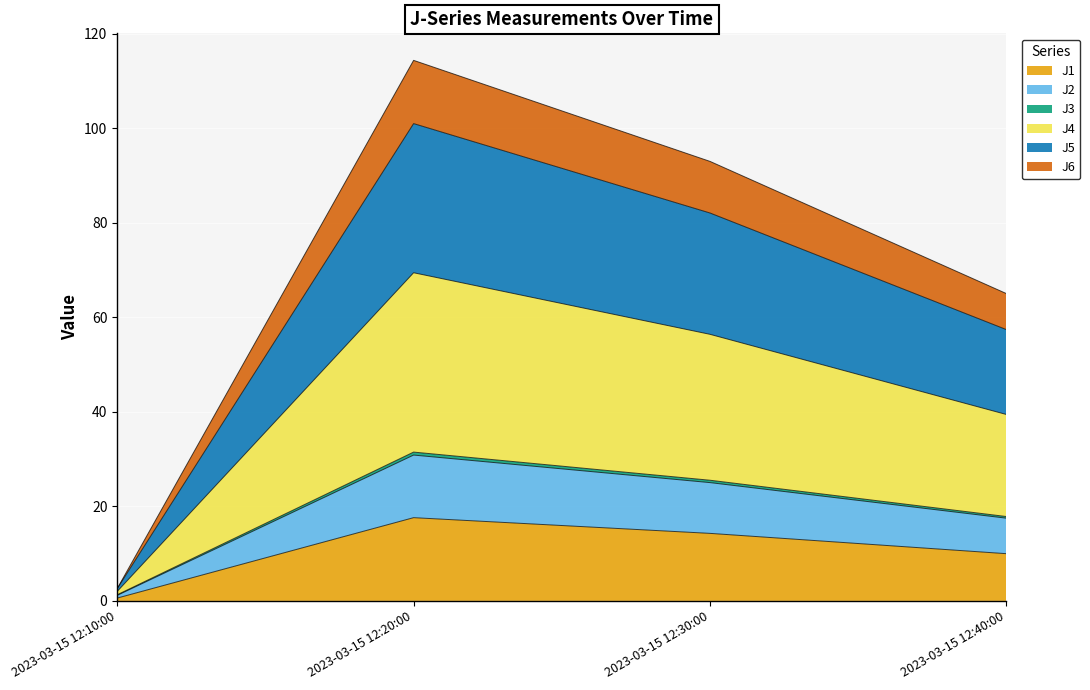

At which category is the sum across all series the highest?

2023-03-15 12:20:00